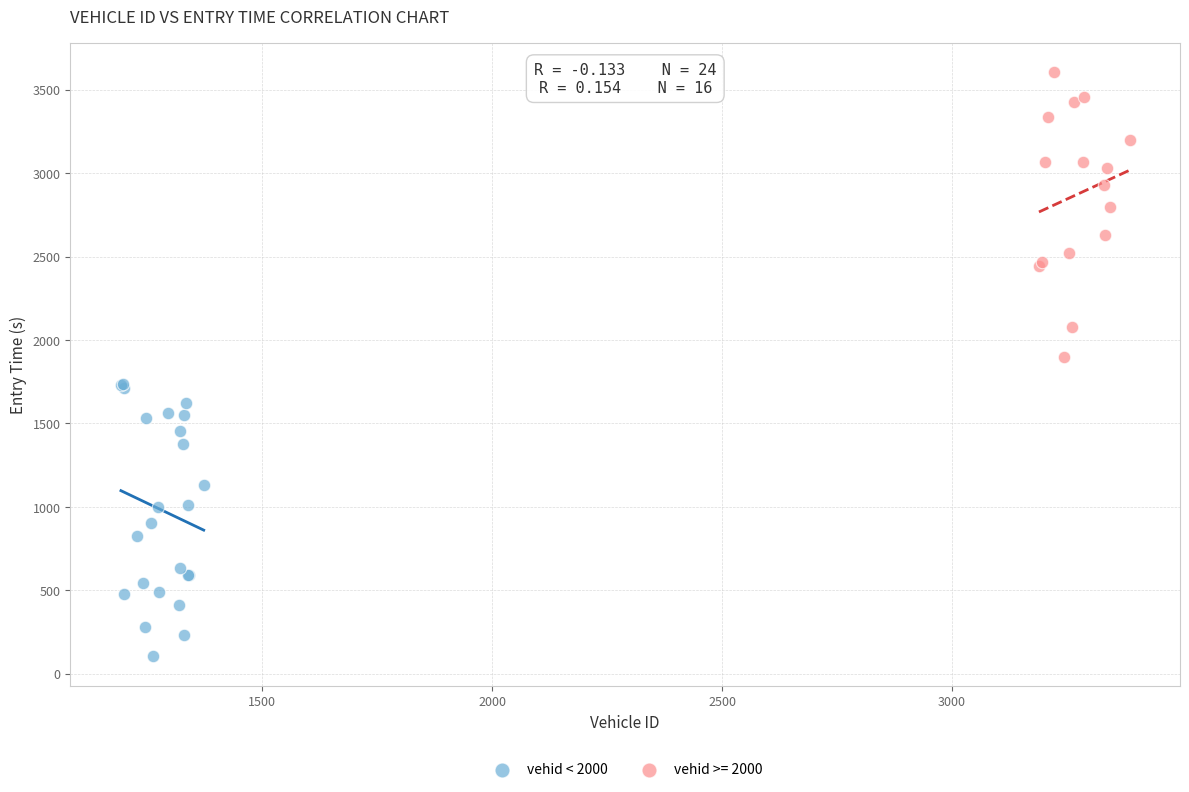

Which series contains the highest Y value?

vehid >= 2000